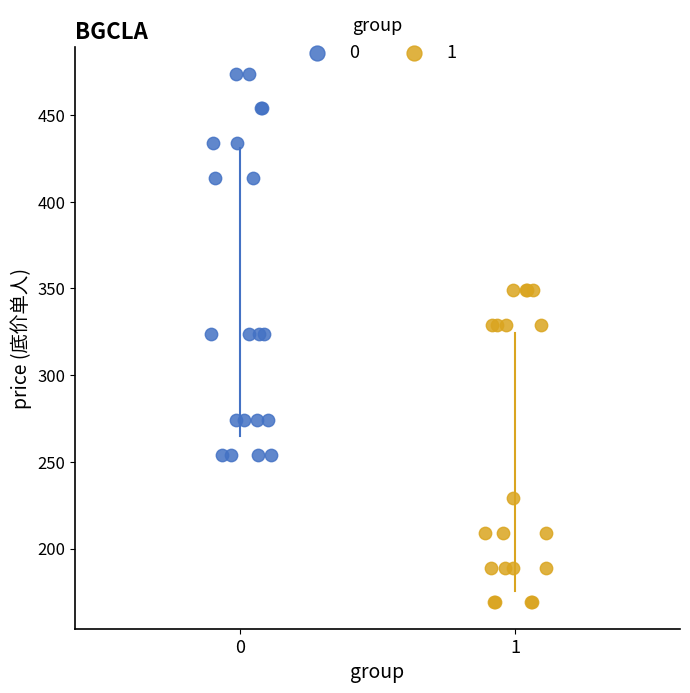

What are all the series names shown in the legend?

0, 1